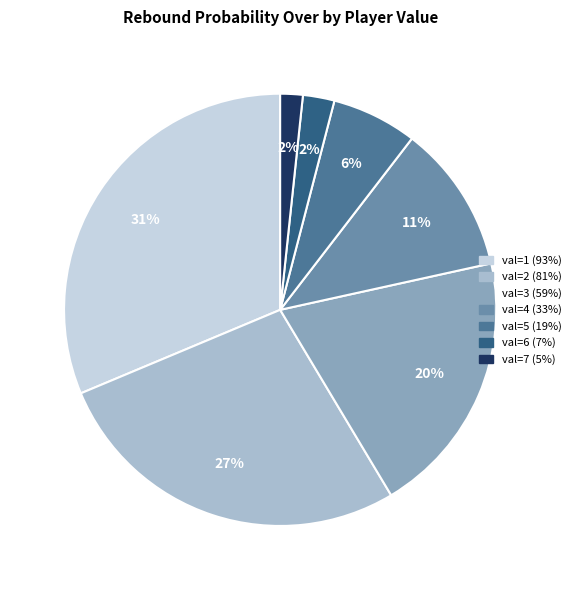

Is there a majority slice in this chart?

No